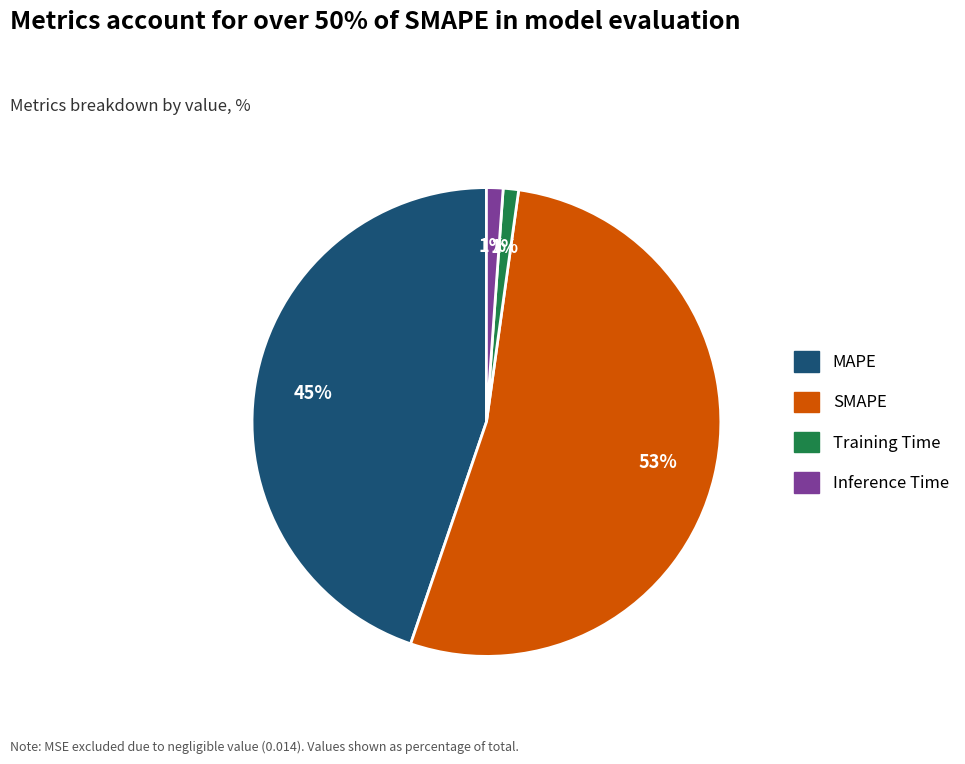

Combined, do MAPE and Training Time account for over 50%?

No